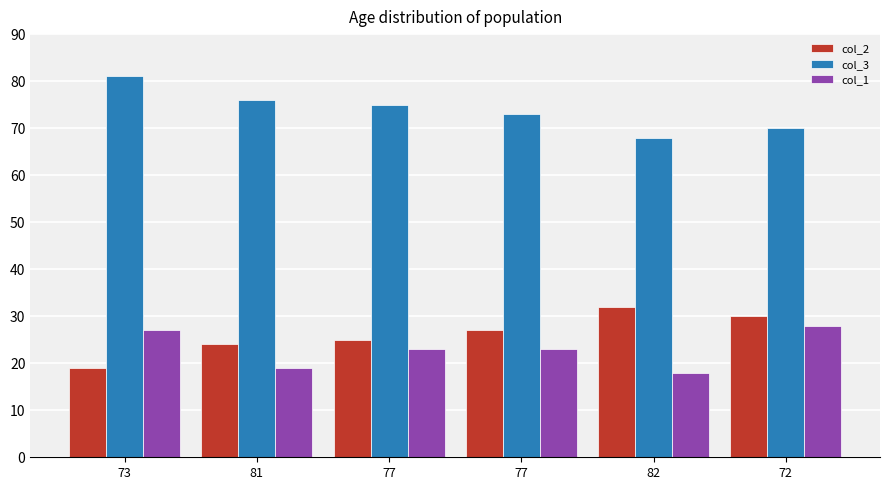

How many categories are shown in the chart?

6